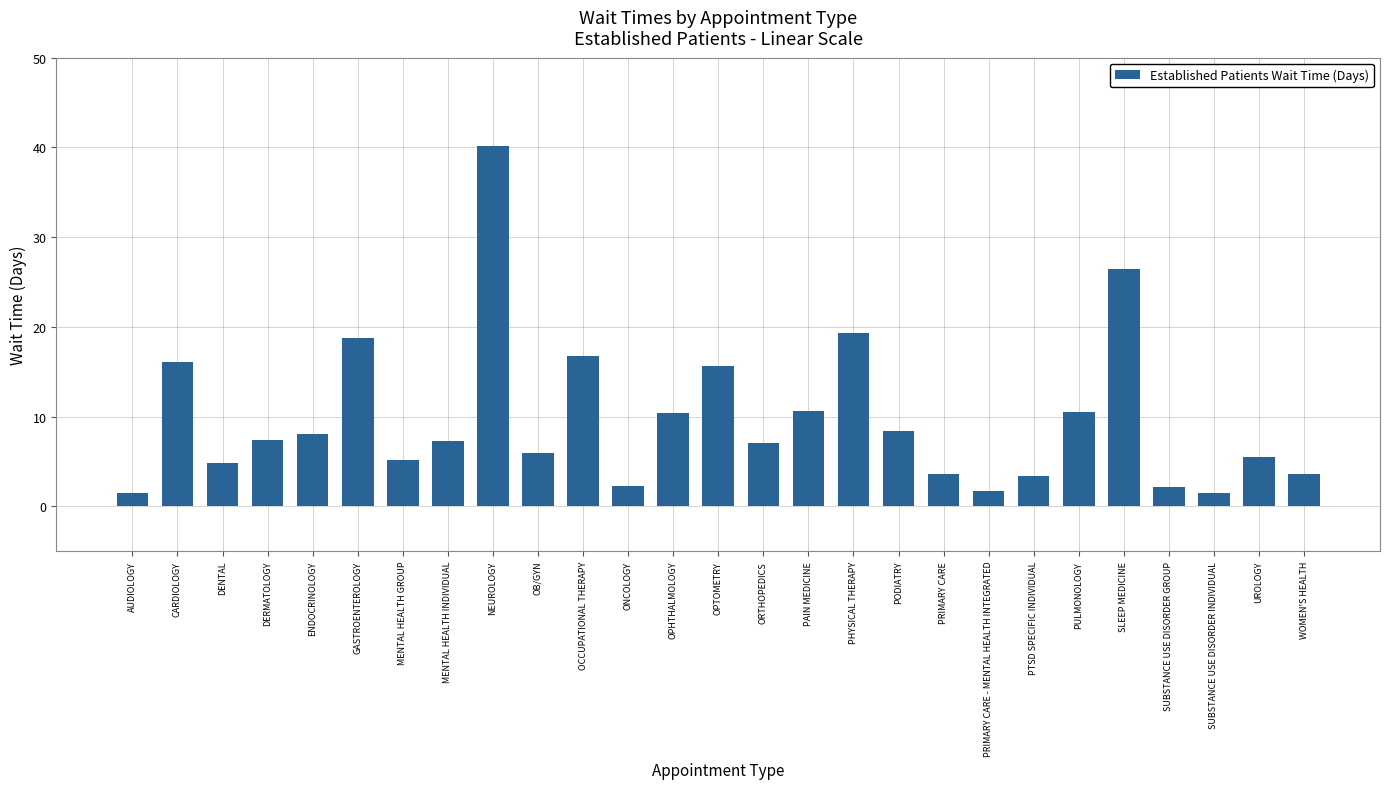

What is the sum of the values at MENTAL HEALTH GROUP and SUBSTANCE USE DISORDER INDIVIDUAL?

6.6